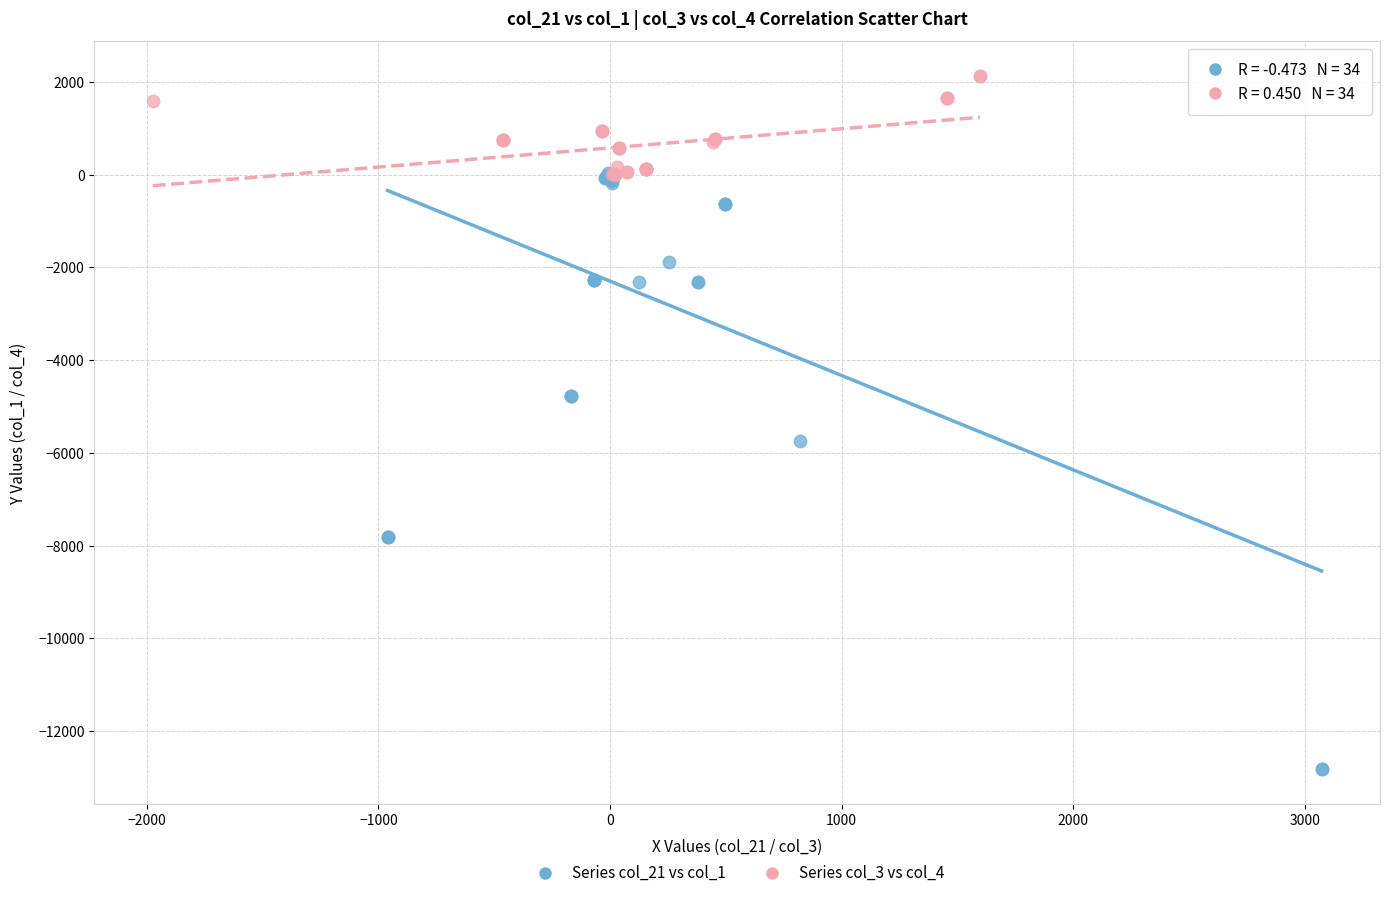

Which series contains the lowest Y value?

Series col_21 vs col_1